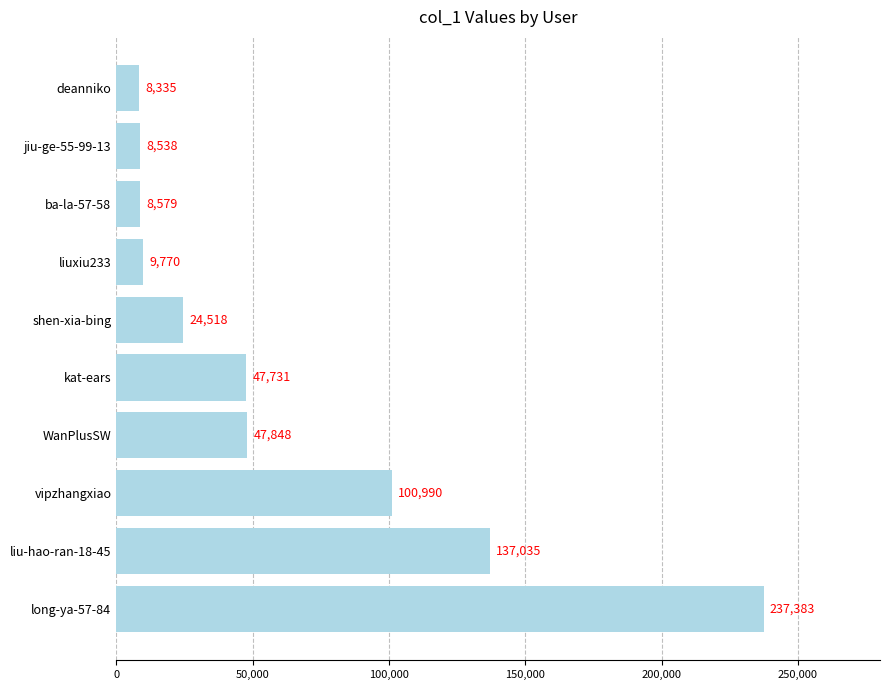

What is the difference between the maximum and minimum values?

229048